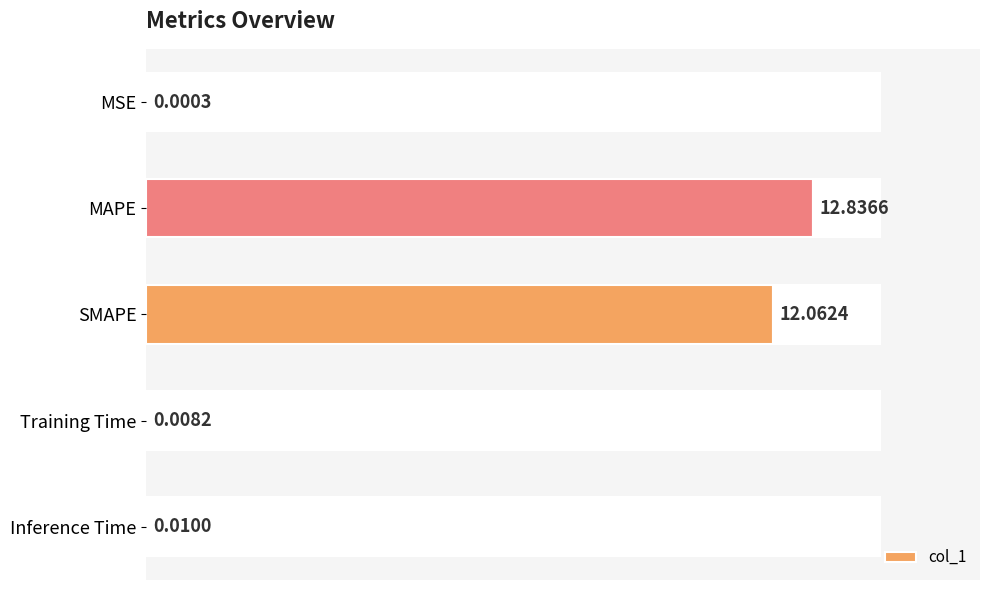

How many bars are there in total?

5